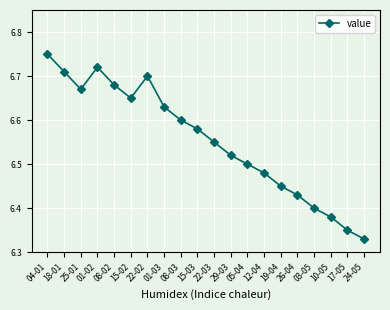

True or false: the data shows 4.2 at 03-05.

False